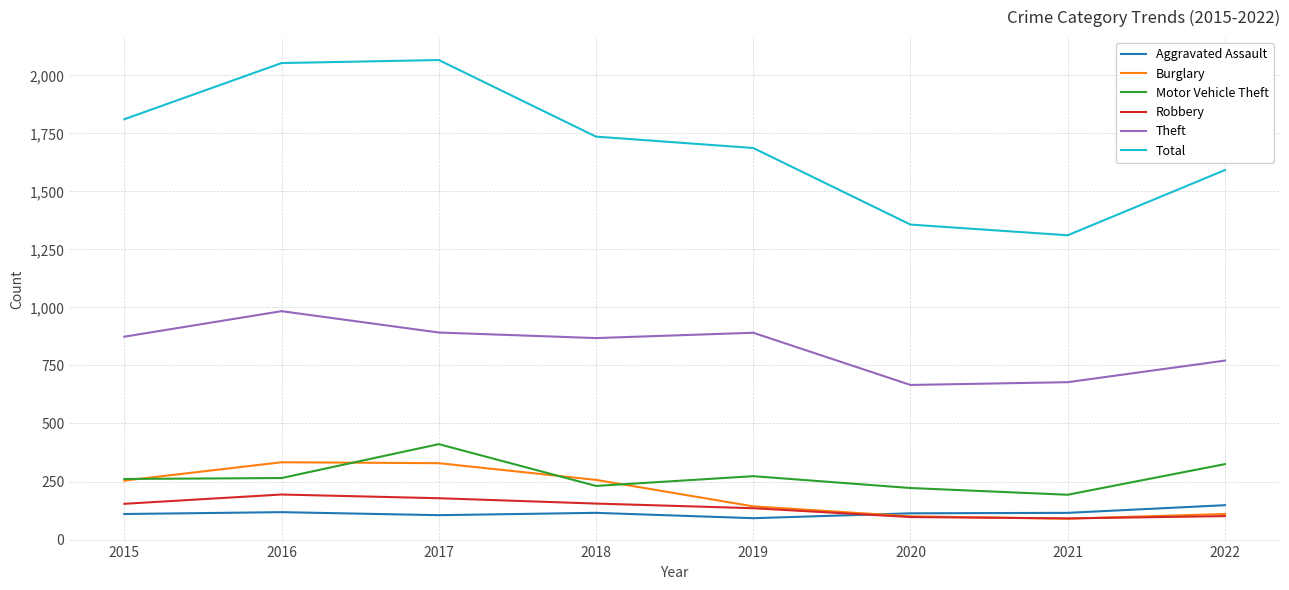

What is the spread (max minus min) of values at 2020?

1260